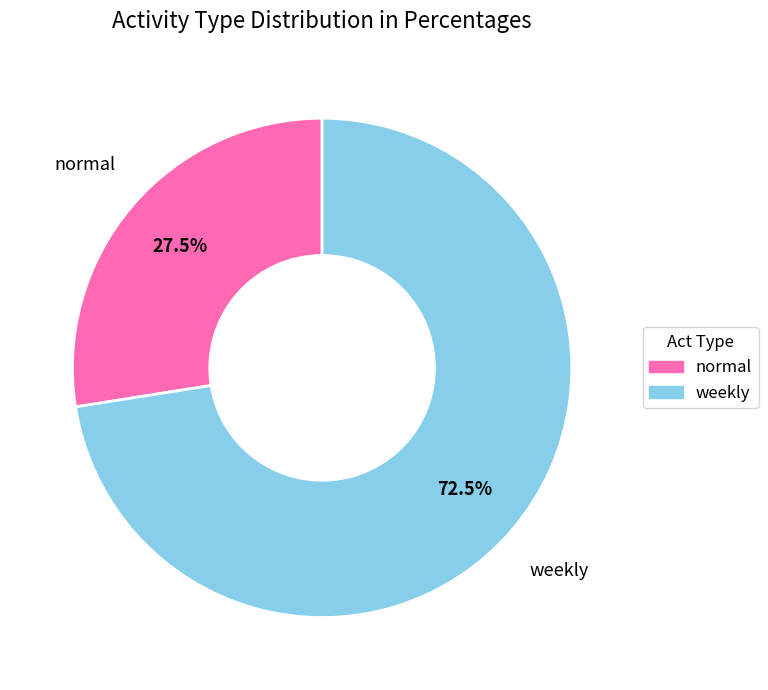

How many segments does this pie chart have?

2